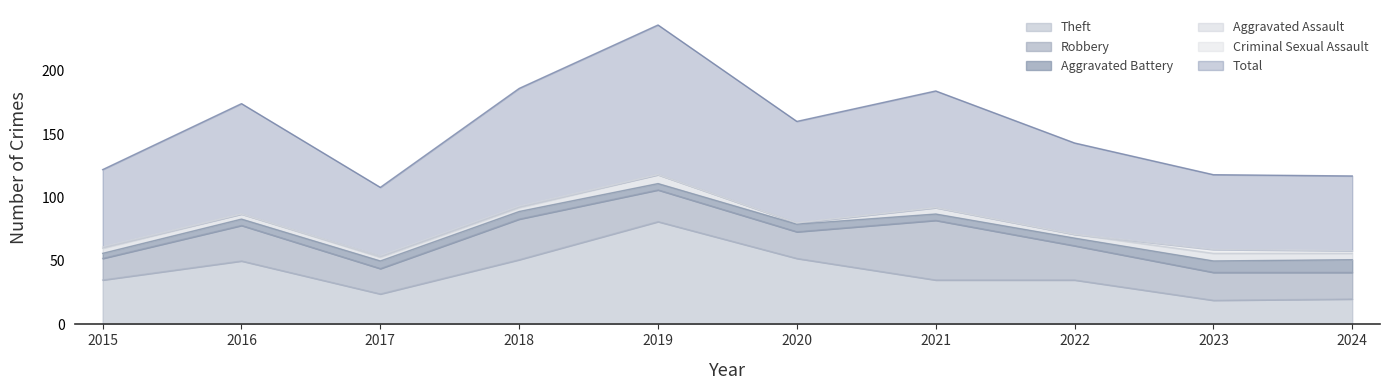

Which series has the largest total across all categories?

Total